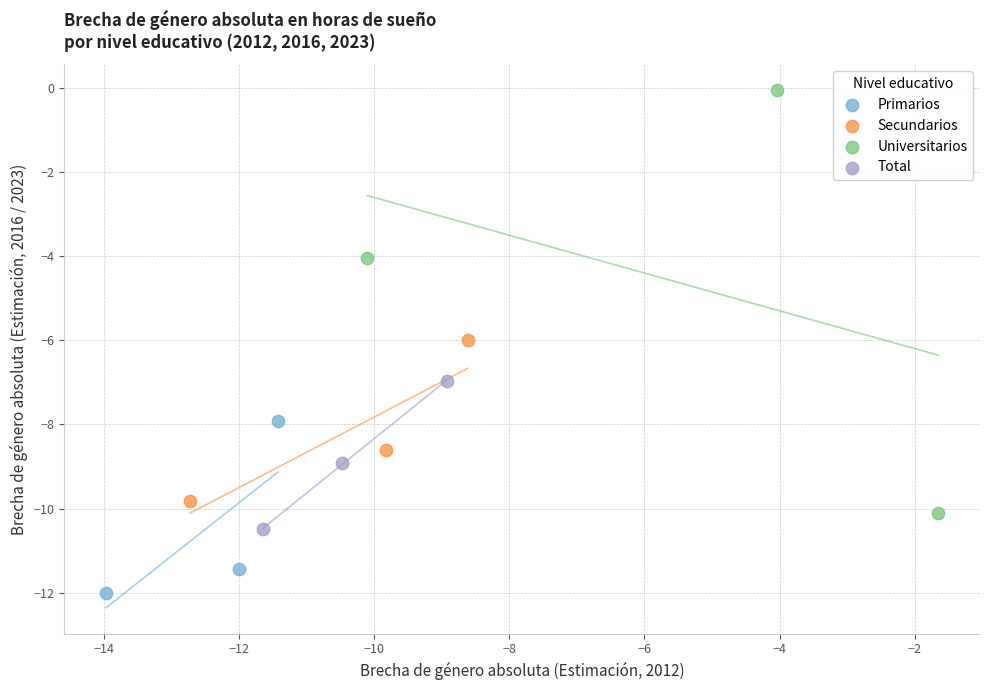

What are all the series names shown in the legend?

Primarios, Secundarios, Universitarios, Total